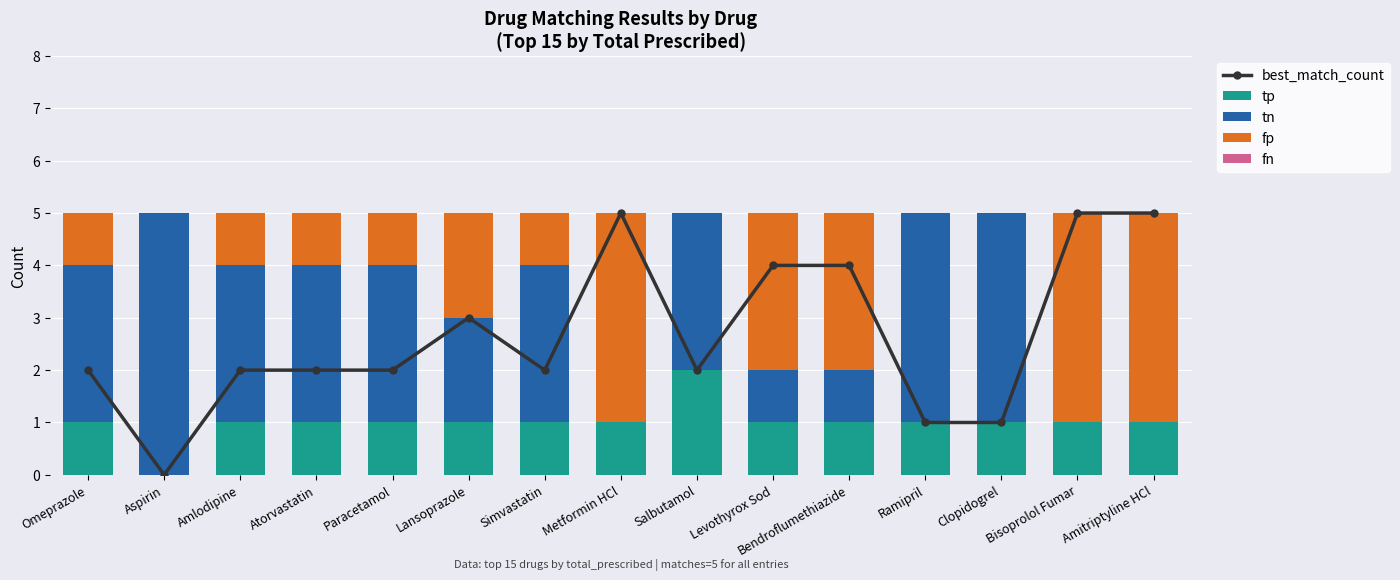

Rank the series by their maximum value, from lowest to highest.

fn, tp, fp, best_match_count, tn